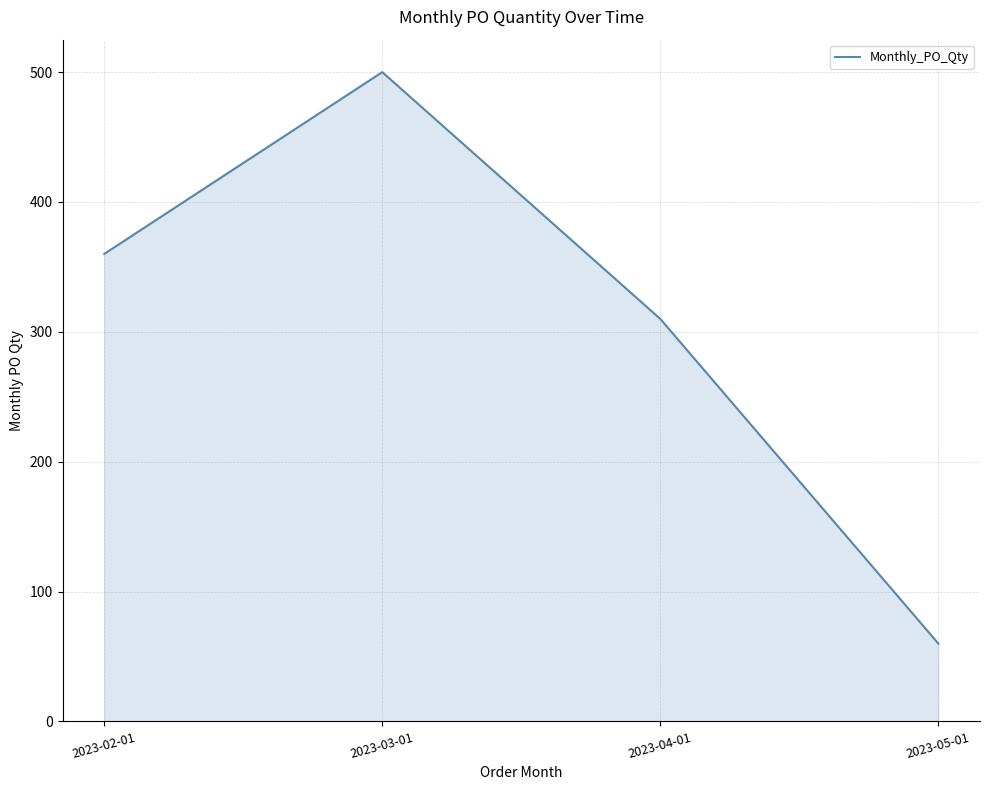

What value does the data have at 2023-03-01, to the nearest 10?

500